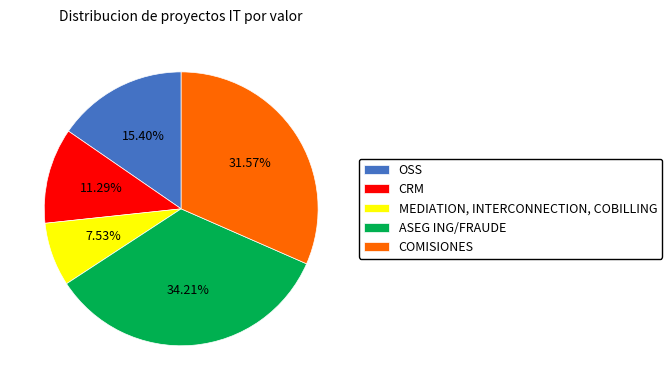

Between OSS and ASEG ING/FRAUDE, which is larger?

ASEG ING/FRAUDE